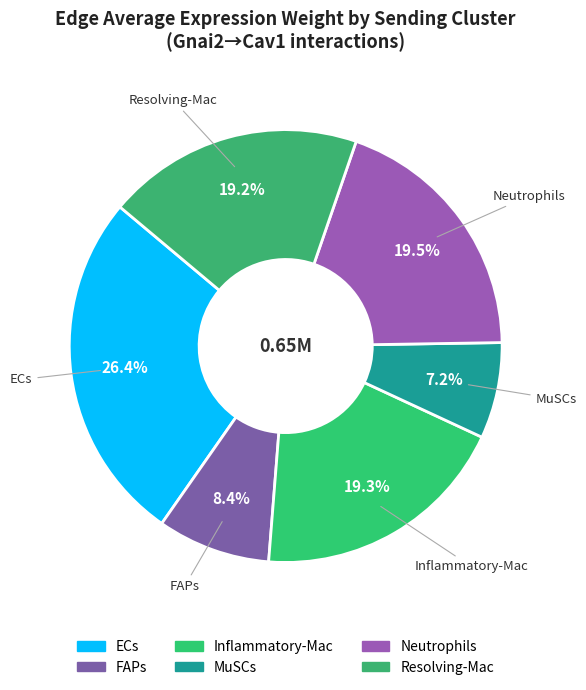

How many segments does this pie chart have?

6